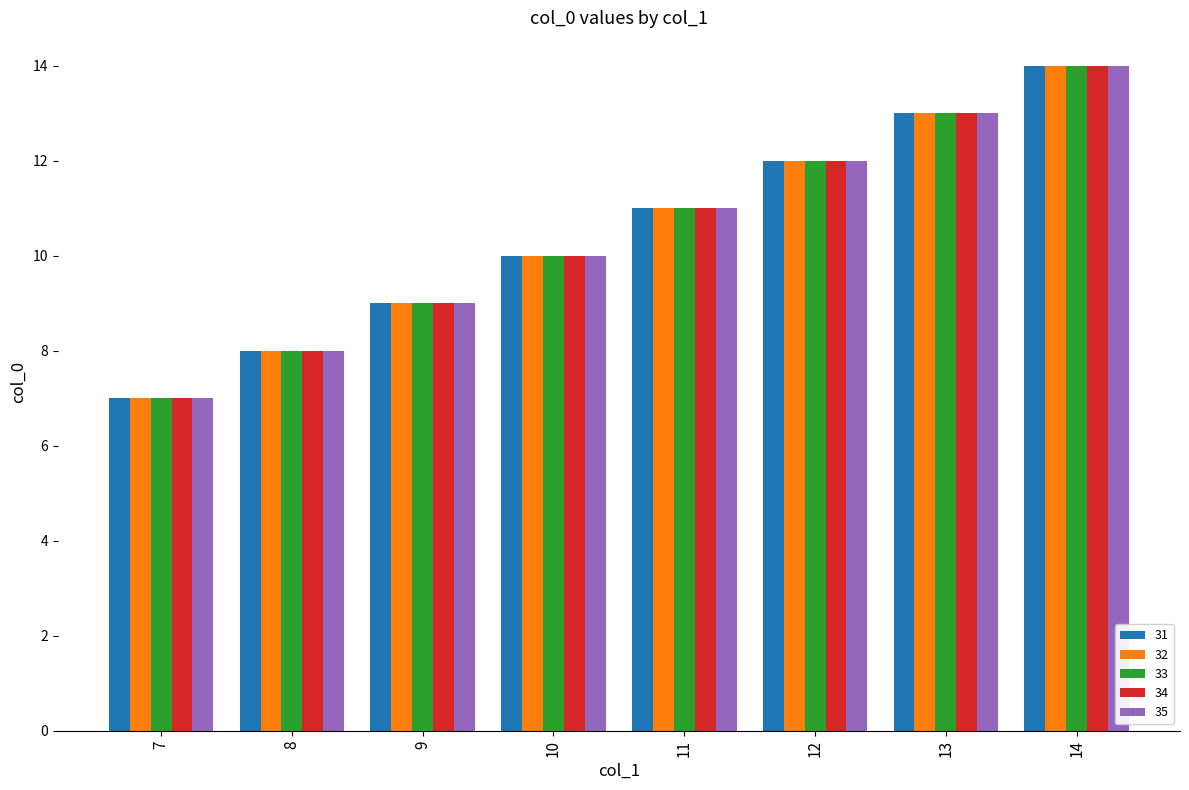

Reading left to right, extract all data points from this chart.

31: 7=7	8=8	9=9	10=10	11=11	12=12	13=13	14=14
32: 7=7	8=8	9=9	10=10	11=11	12=12	13=13	14=14
33: 7=7	8=8	9=9	10=10	11=11	12=12	13=13	14=14
34: 7=7	8=8	9=9	10=10	11=11	12=12	13=13	14=14
35: 7=7	8=8	9=9	10=10	11=11	12=12	13=13	14=14